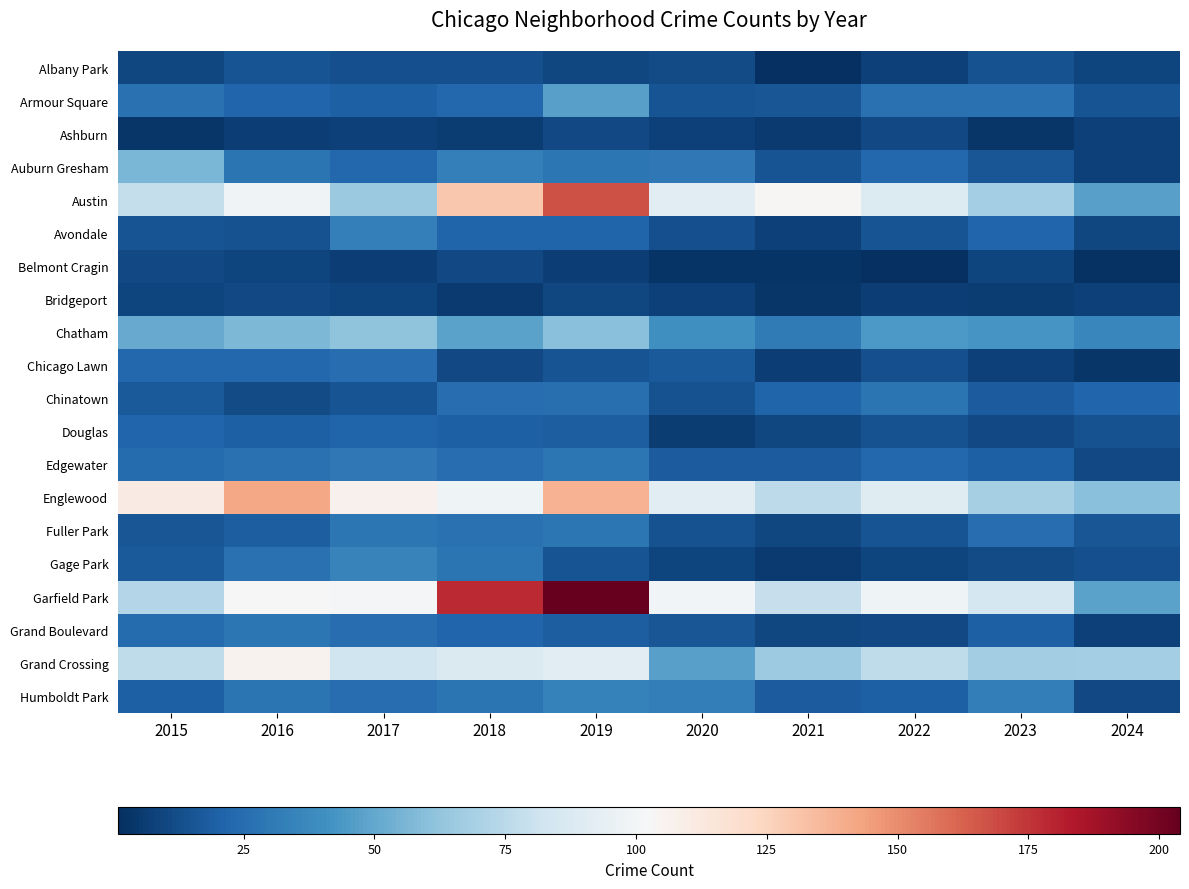

Count the number of data series in this chart.

20